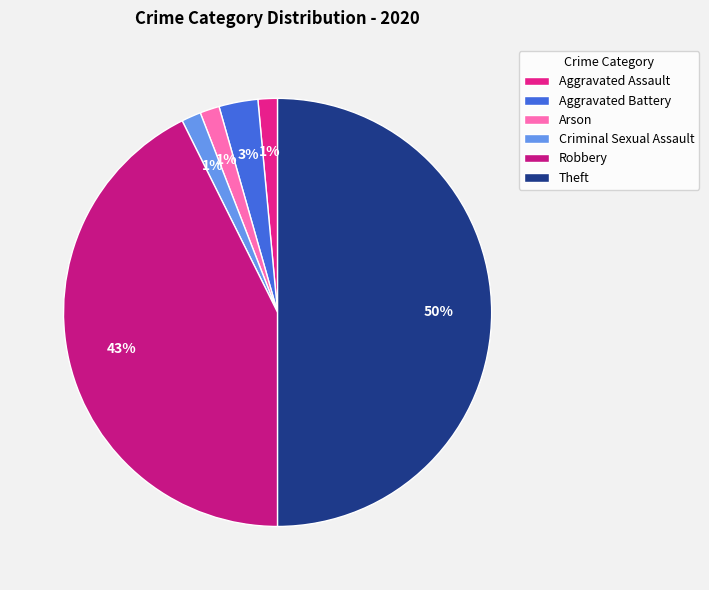

To the nearest percent, what is the average slice percentage?

17%